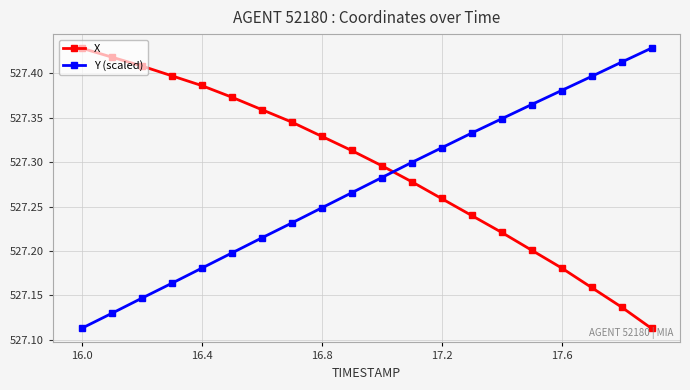

What is the difference between the second highest and minimum values in the Y (scaled) series?

0.3